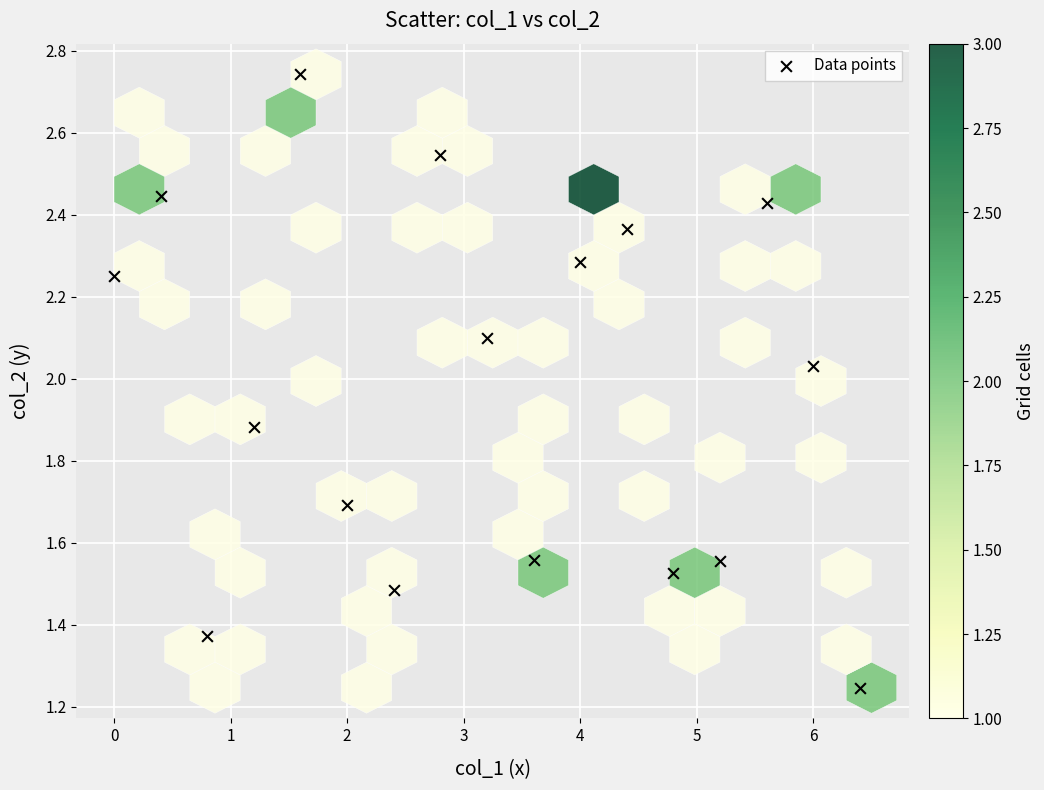

What is the range of X values (max minus min)?

6.4